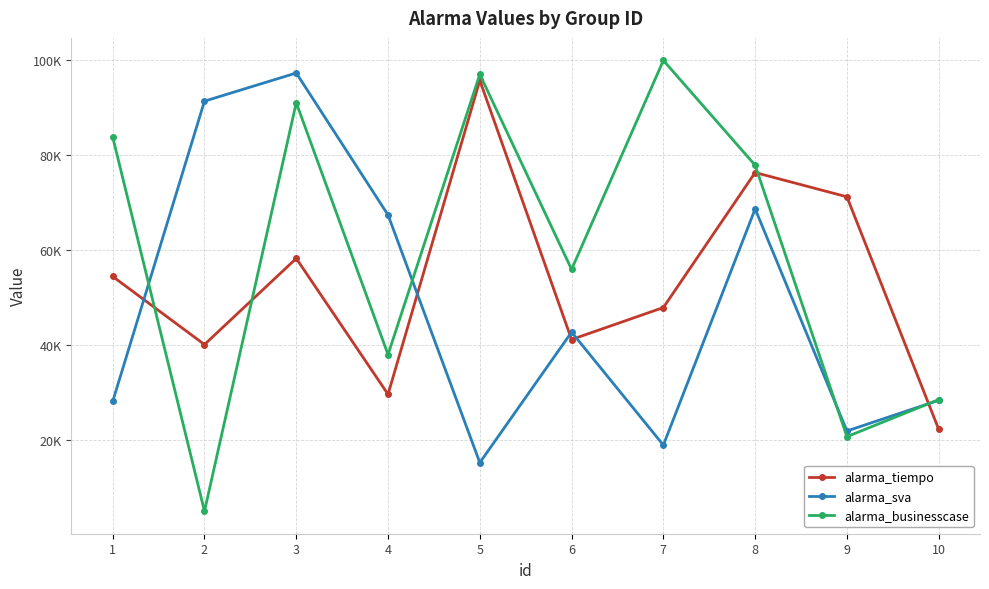

Between 3 and 10, which is larger?

3